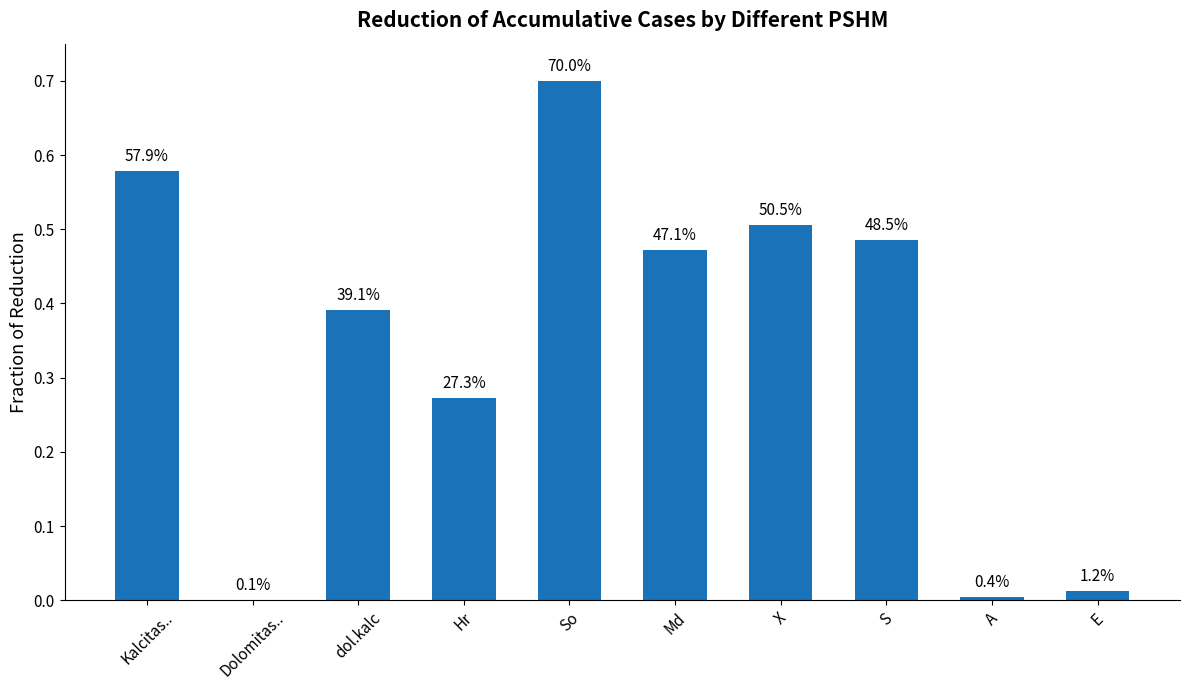

What is the average value?

0.3